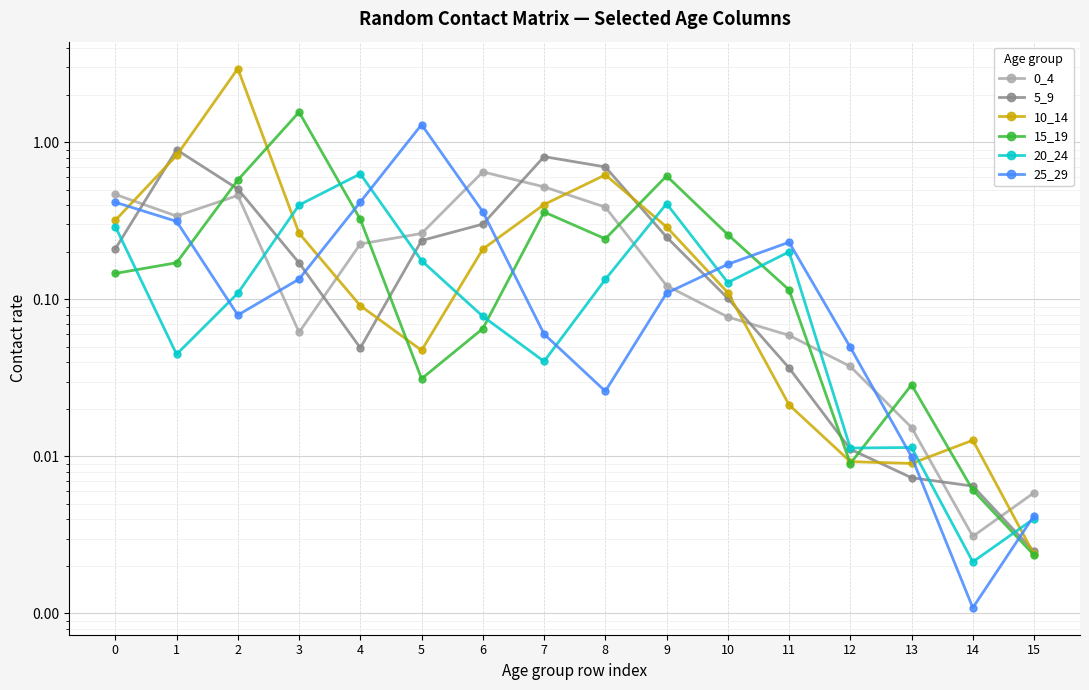

Which series has the largest total across all categories?

10_14